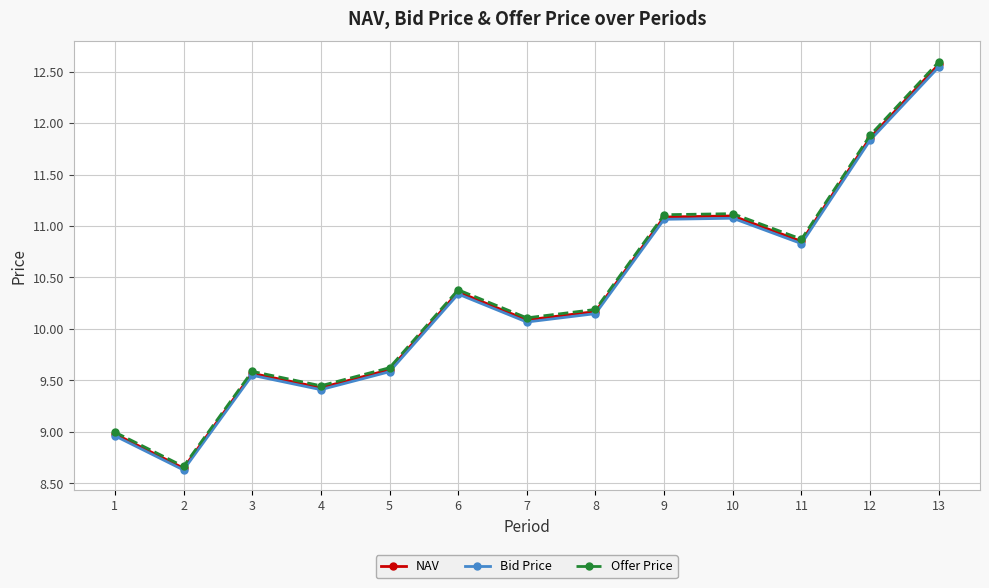

At how many categories does at least one series exceed 10?

8